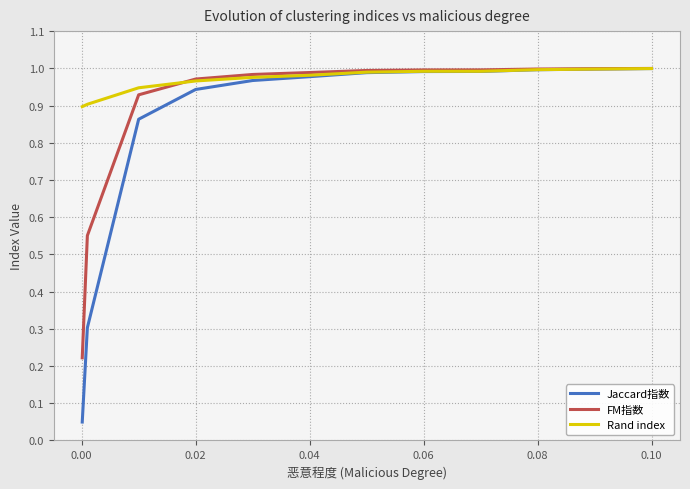

Count the number of categories in the chart.

12